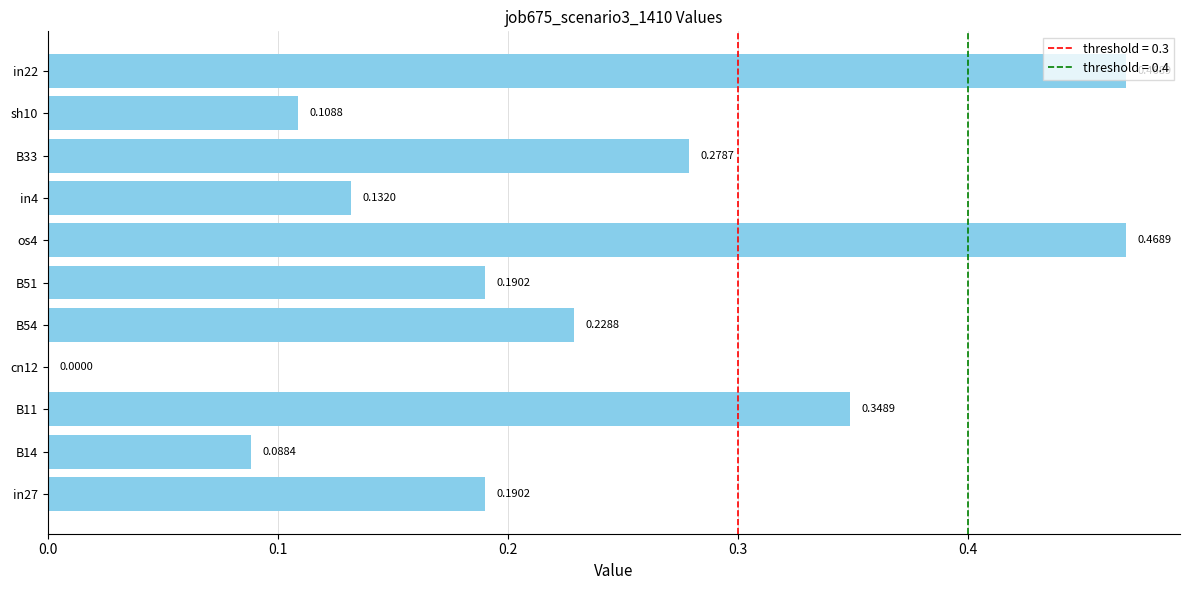

What is the change in value from B14 to in22?

+0.4